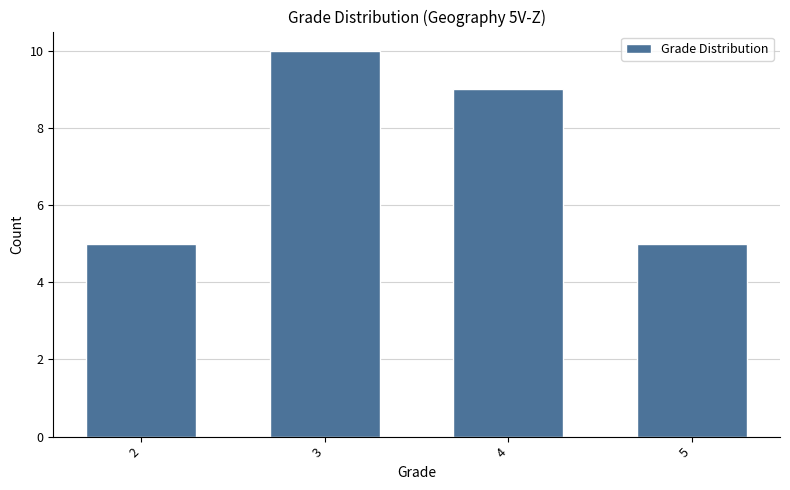

Reading left to right, what are all the values shown in this chart?

2=5	3=10	4=9	5=5